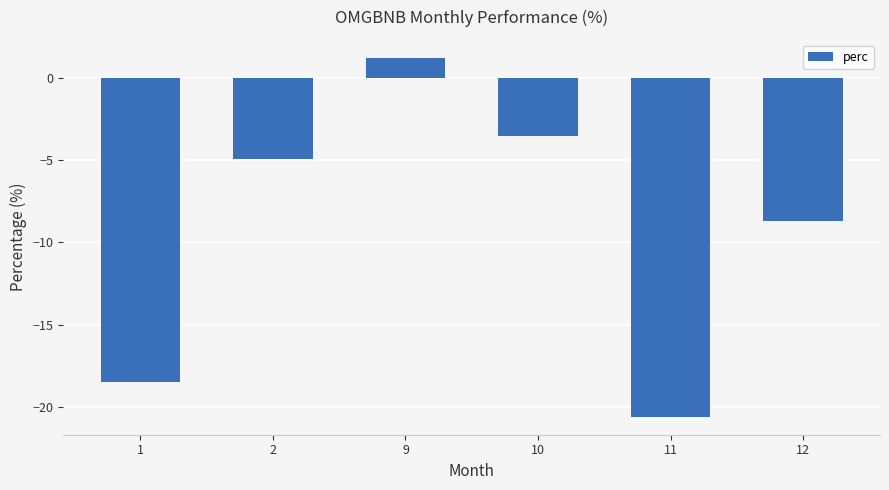

Does the chart contain stacked bars?

No